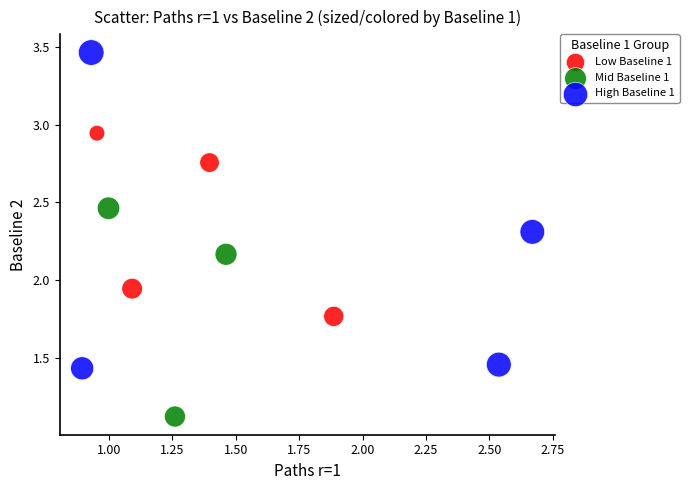

Which series reaches the maximum Y coordinate?

High Baseline 1